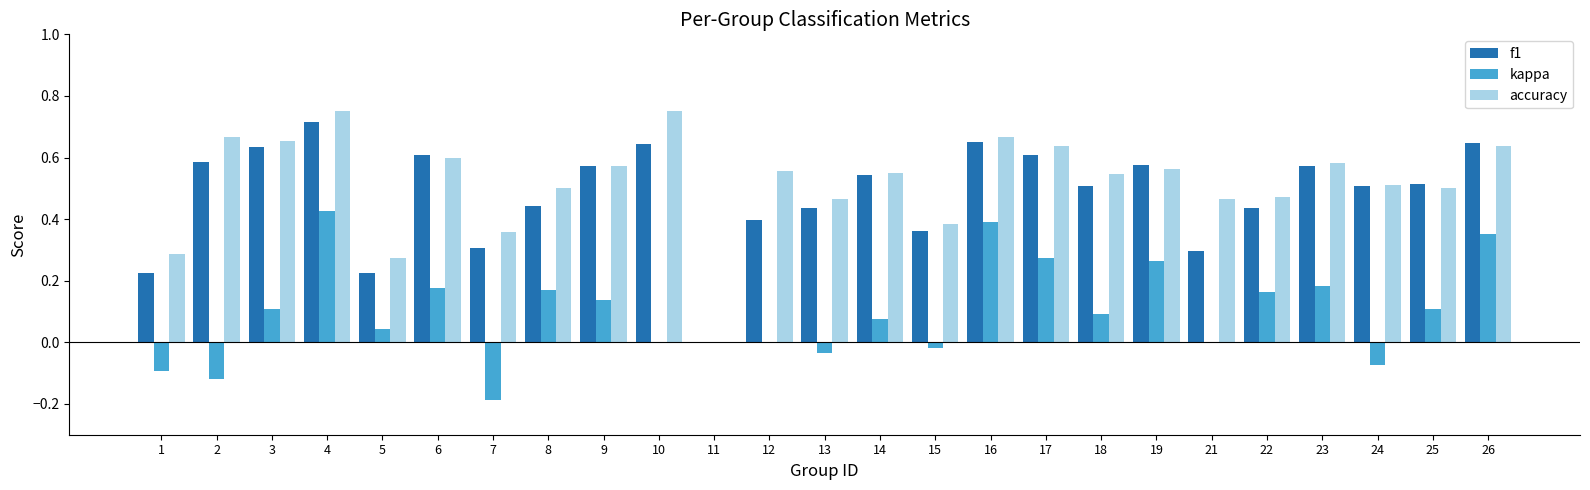

How many values in the accuracy series exceed 0?

24